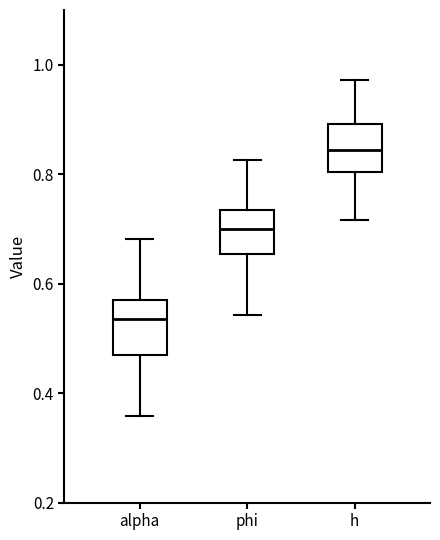

Where does the upper whisker of the box for h end on the y-axis? The values are not printed on the chart, so give them approximately, as read against the axis.

0.98